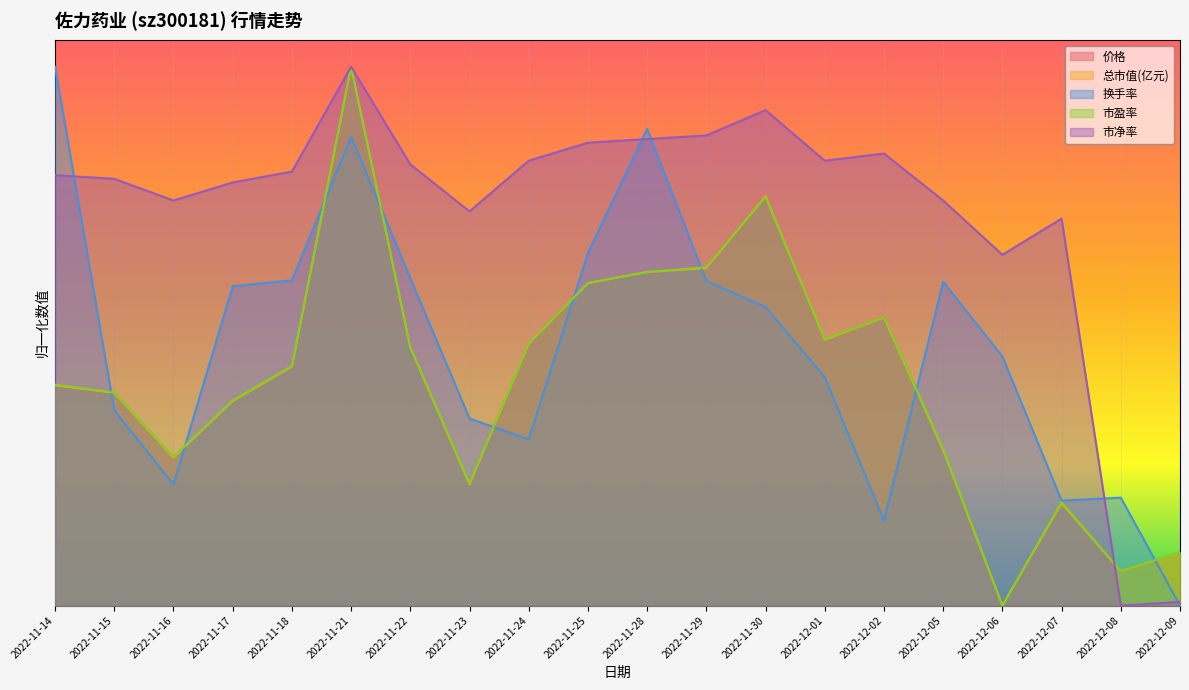

At how many categories does at least one series exceed 0?

20